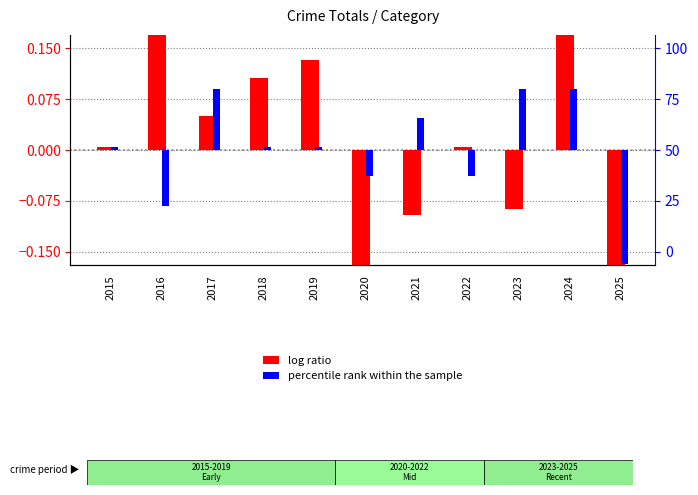

What is the lowest value of the log ratio series?

-0.4